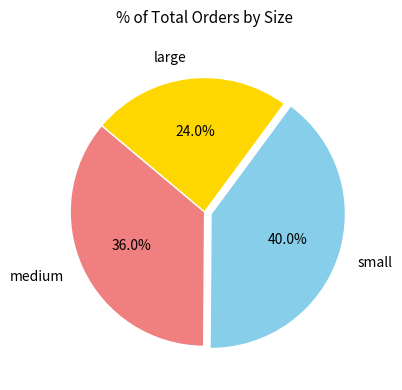

Is it true that small is 51% of the pie?

False